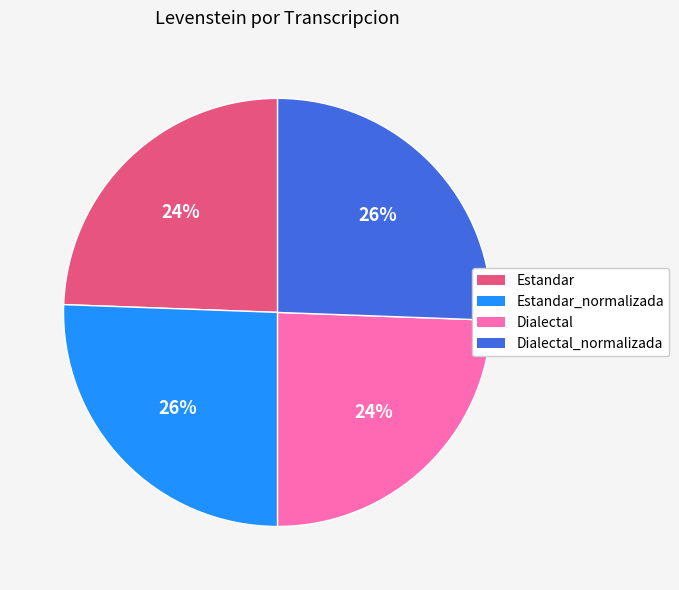

To the nearest percent, what is the average slice percentage?

25%